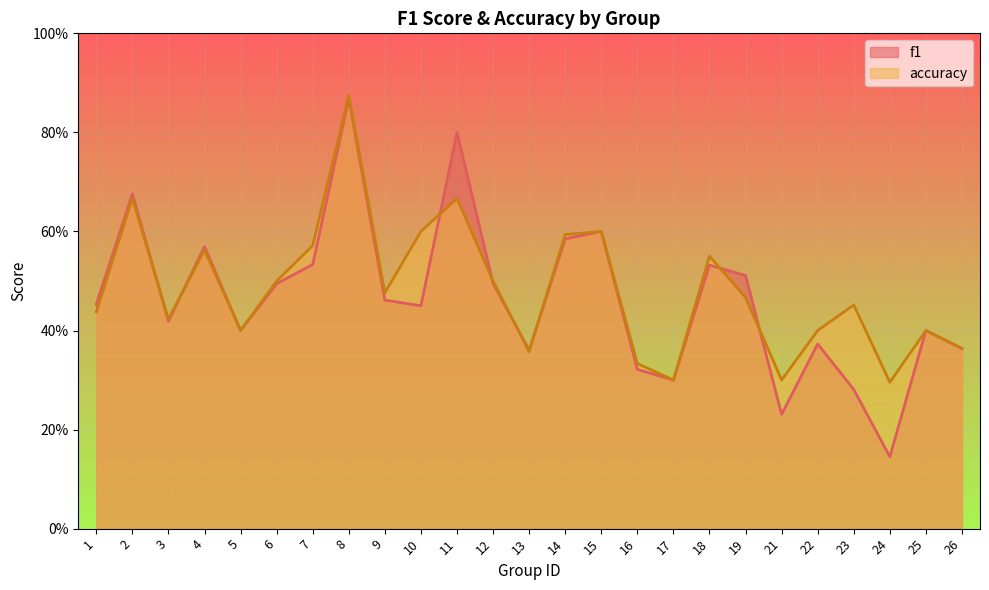

What is the average value of the f1 series?

0.5